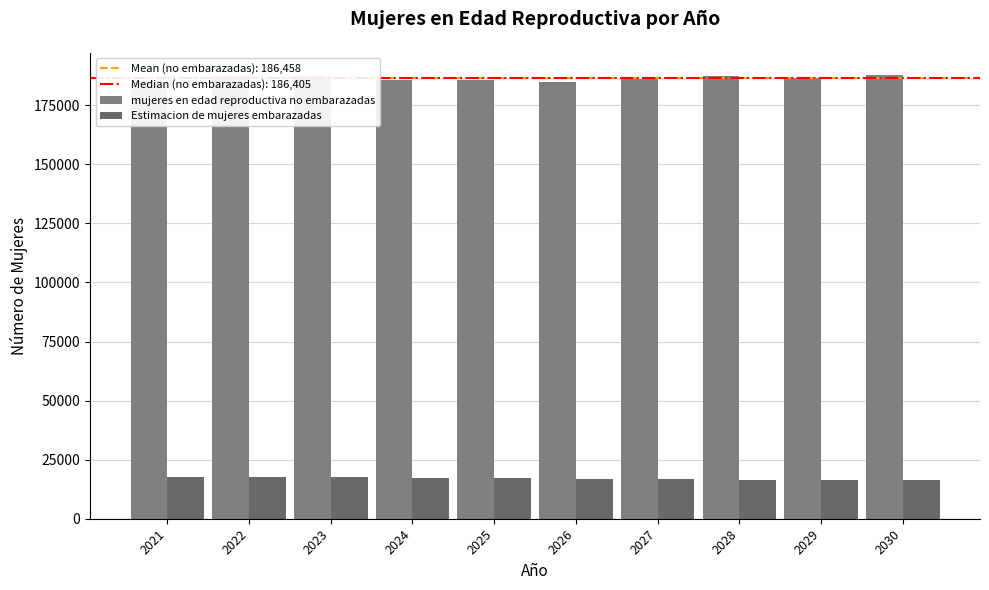

True or false: Estimacion de mujeres embarazadas has a value of 16185.7 at 2030.

True